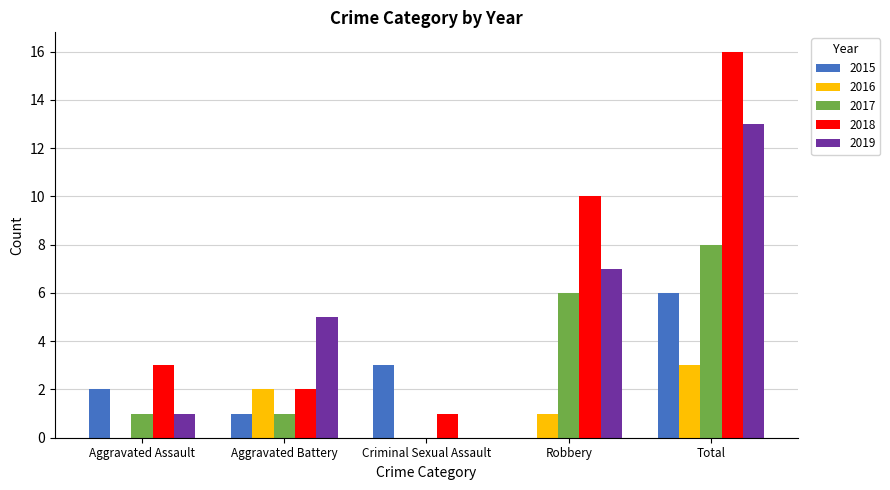

Which series has the largest total across all categories?

2018